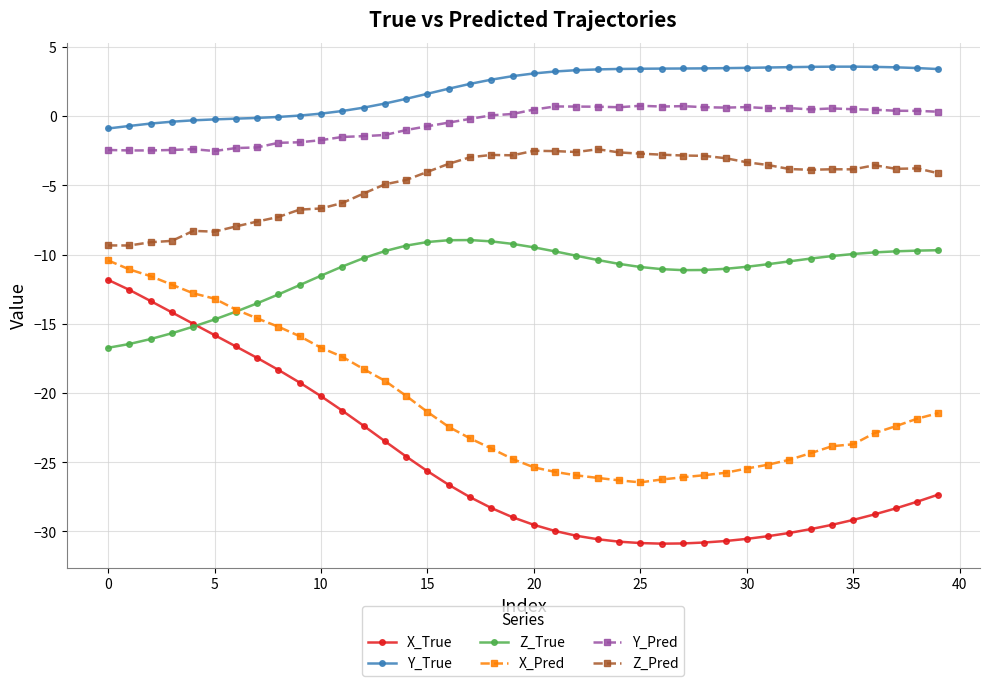

True or false: X_True and Z_True intersect in this chart.

True